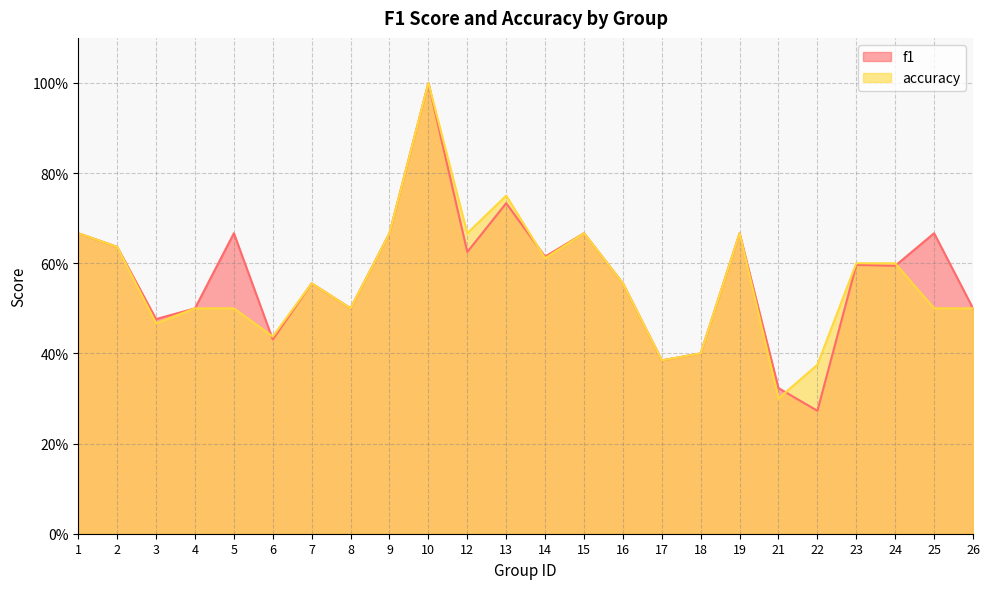

What are all the series names shown in the legend?

f1, accuracy